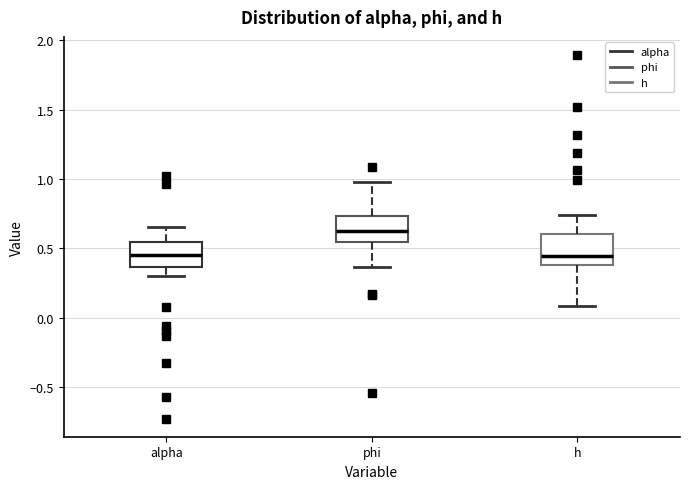

Reading left to right, transcribe this box plot: for each box, give where its median line is, the range the box spans, and where its two whiskers end, as read against the y-axis. The values are not printed on the chart, so give them approximately, as read against the axis.

alpha: median 0.45, box 0.35 to 0.55, whiskers 0.30 to 0.65
phi: median 0.60, box 0.55 to 0.75, whiskers 0.35 to 1.00
h: median 0.45, box 0.40 to 0.60, whiskers 0.10 to 0.75